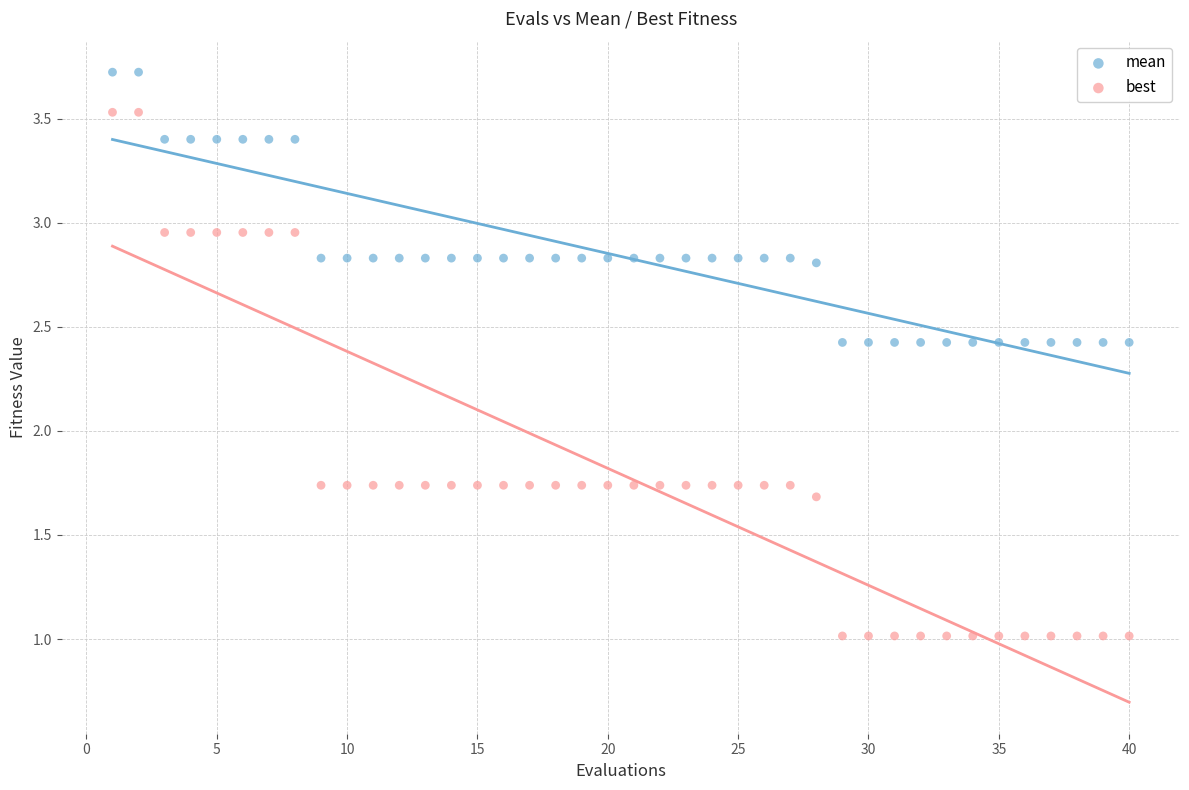

Which series has the largest Y range (max minus min)?

best